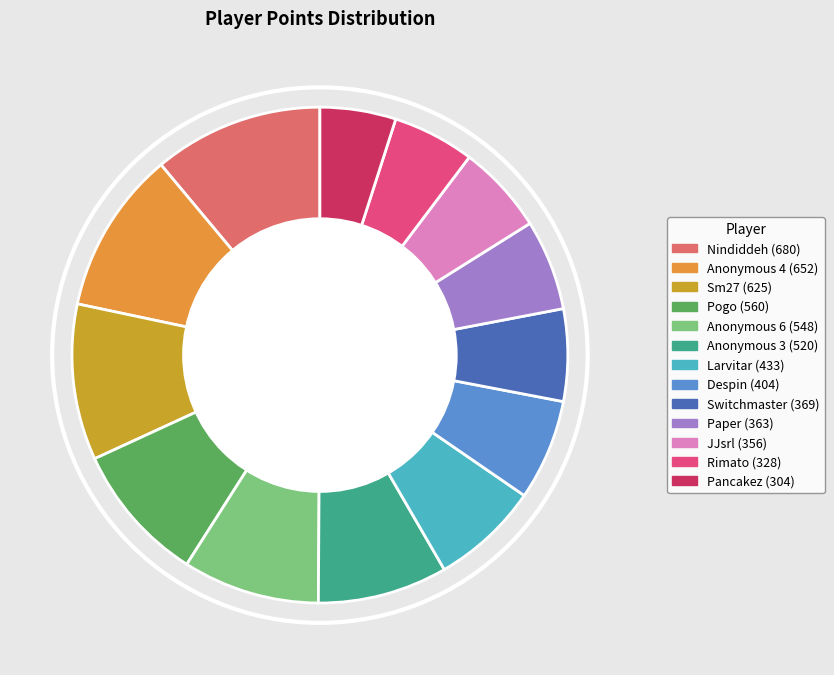

Do Nindiddeh and Anonymous 3 together represent more than half of the pie?

No